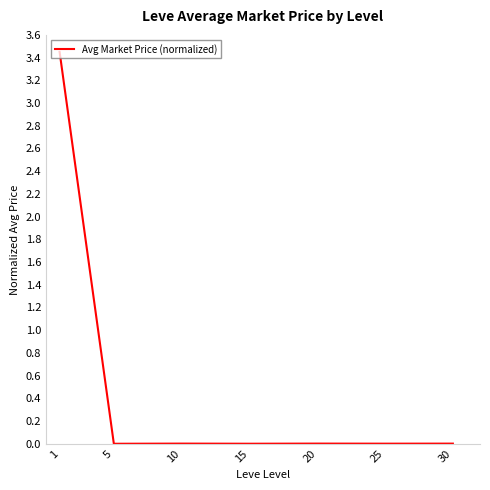

How many categories are shown in the chart?

7